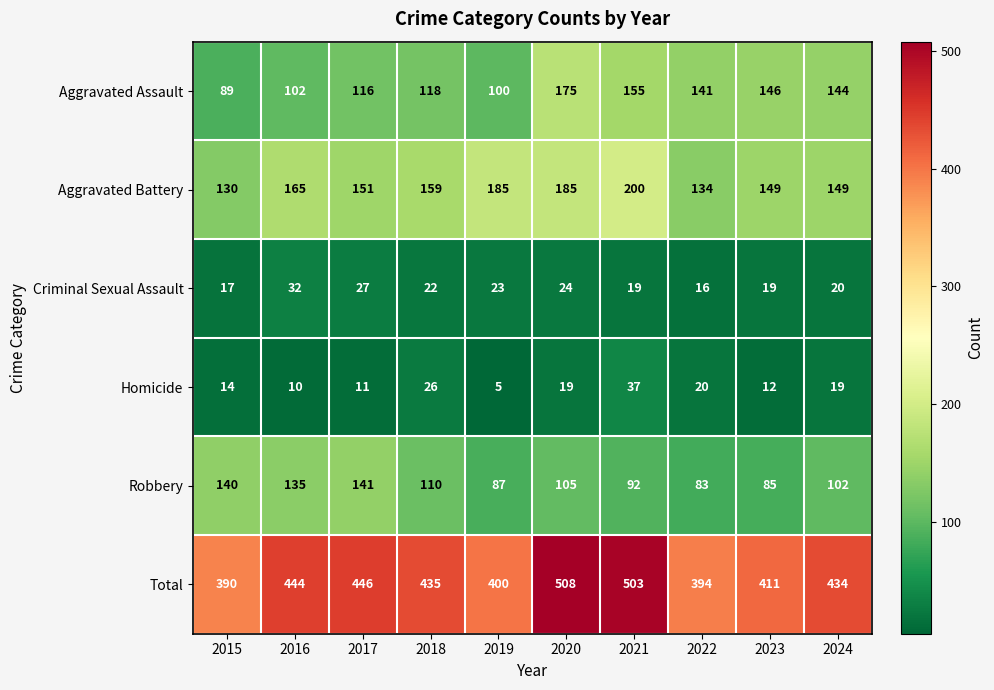

At how many categories does at least one series exceed 10?

10